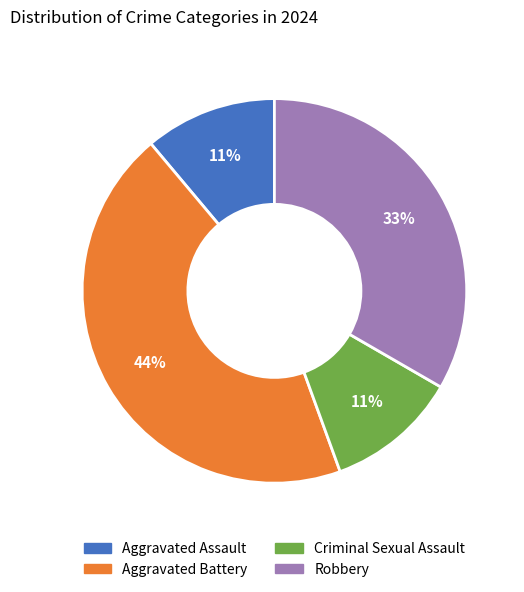

Between Robbery and Aggravated Battery, which is larger?

Aggravated Battery